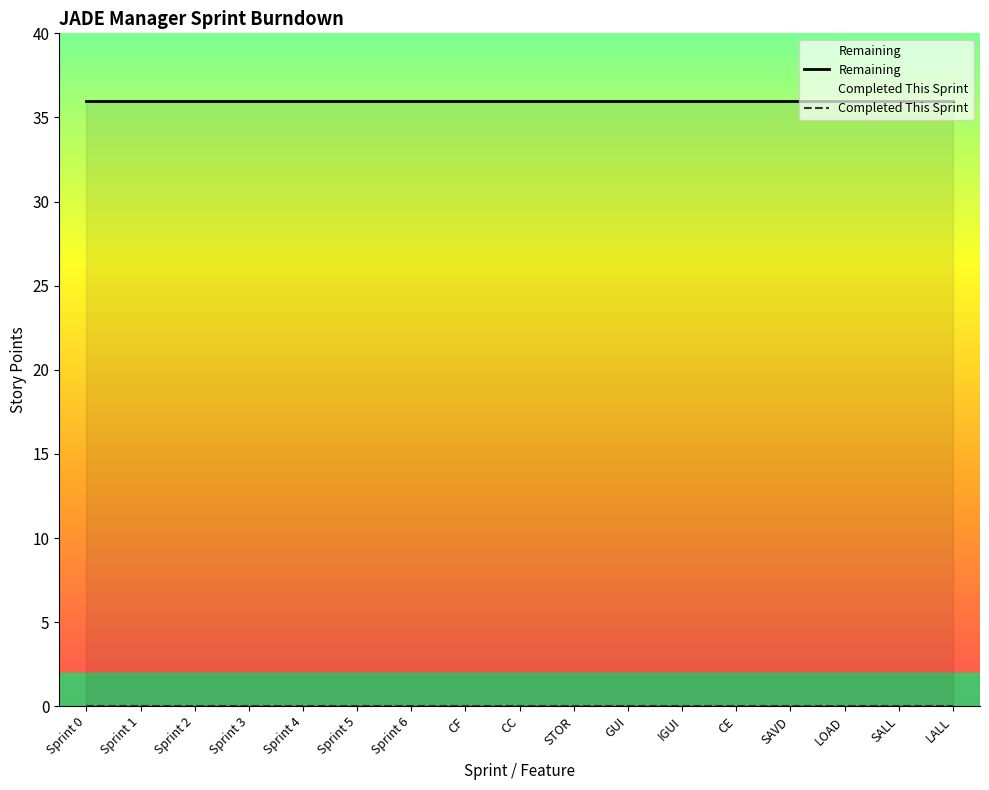

Reading left to right, extract all data points from this chart.

Remaining: 36	36	36	36	36	36	36	36	36	36	36	36	36	36	36	36	36
Completed This Sprint: 0	0	0	0	0	0	0	0	0	0	0	0	0	0	0	0	0